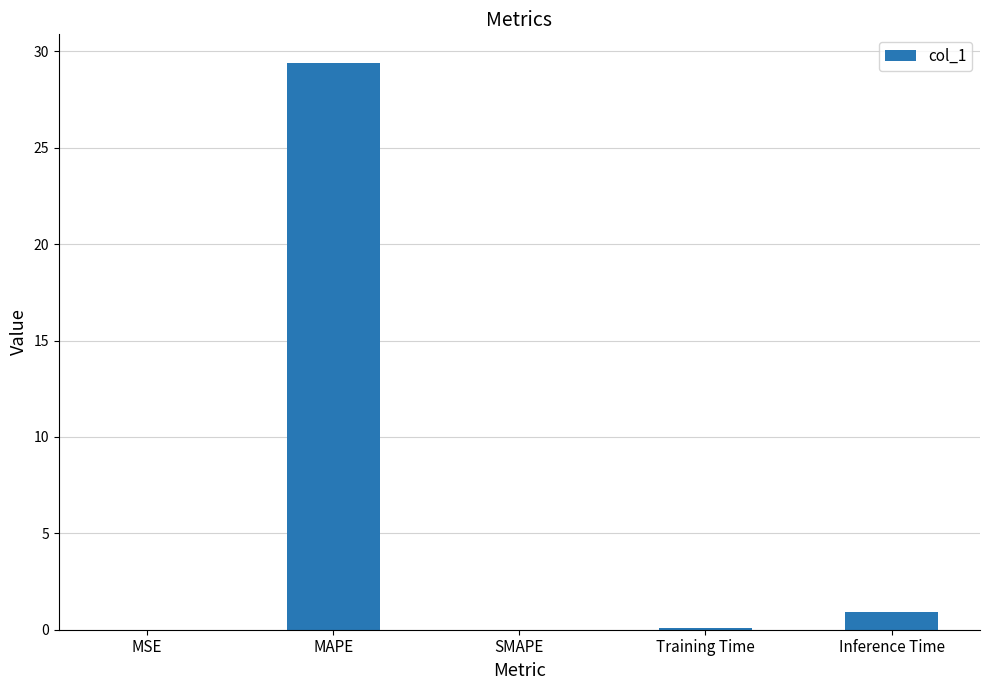

What is the sum of all values?

30.4